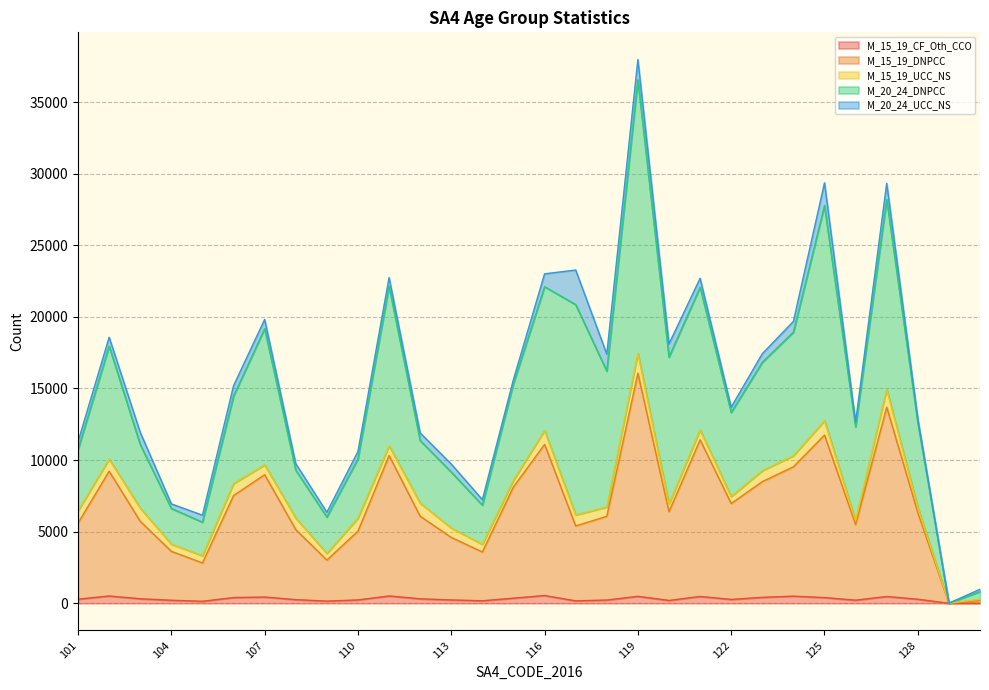

At which category is the sum across all series the highest?

119